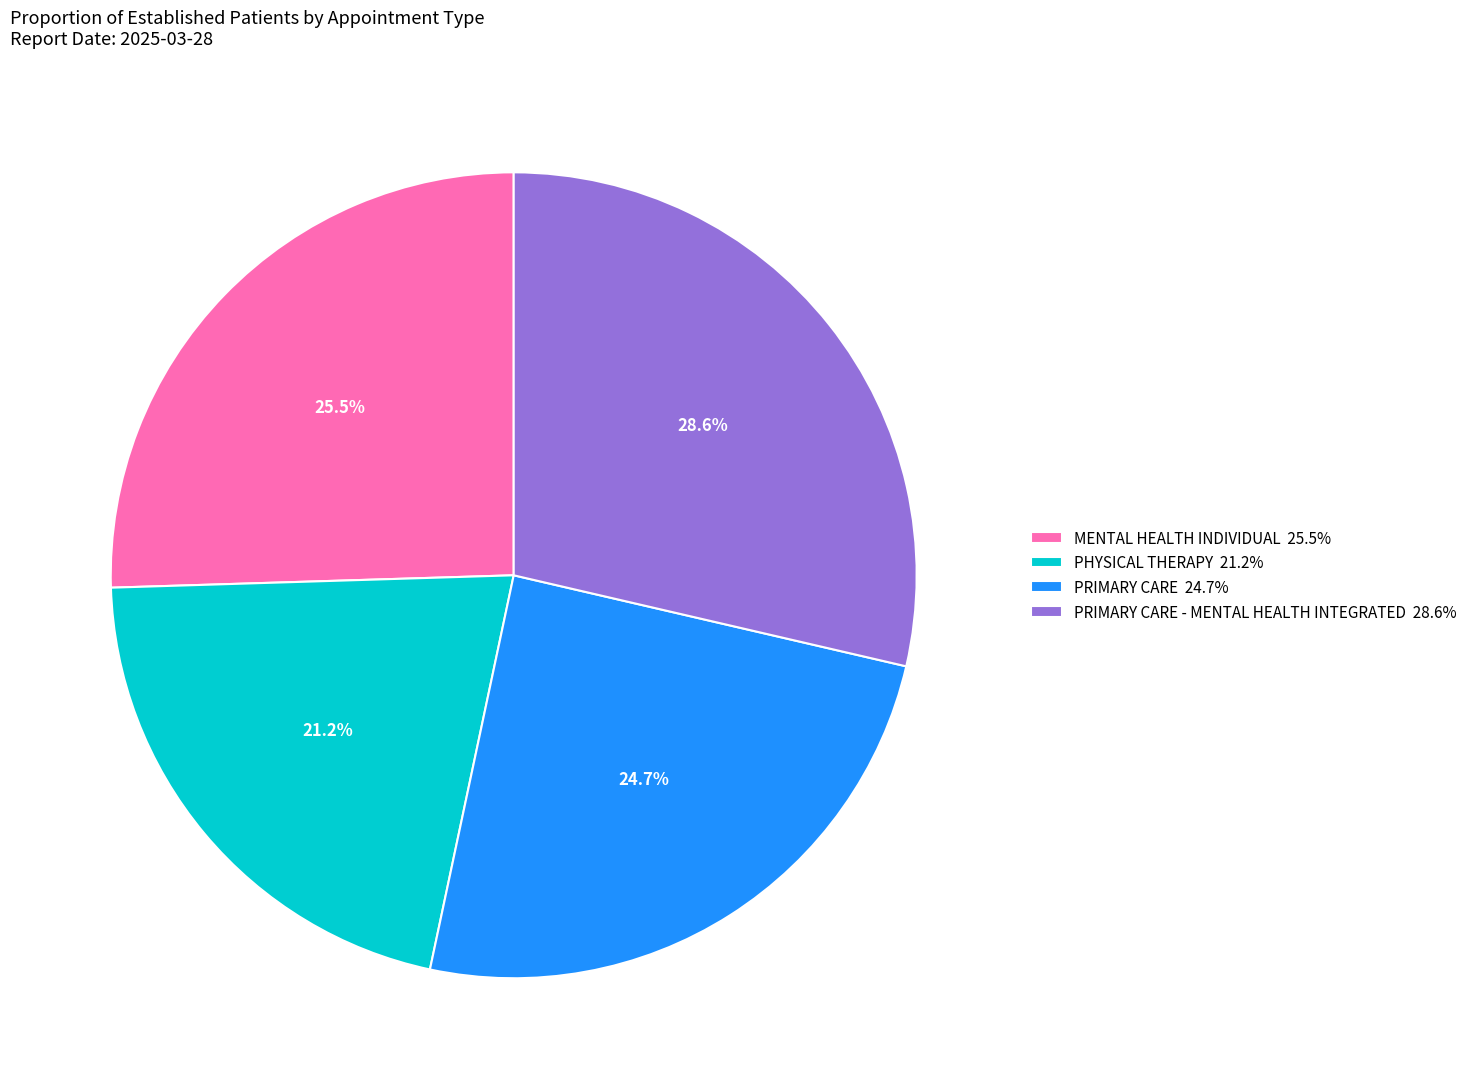

Which has a higher value, MENTAL HEALTH INDIVIDUAL 25.5% or PHYSICAL THERAPY 21.2%?

MENTAL HEALTH INDIVIDUAL 25.5%